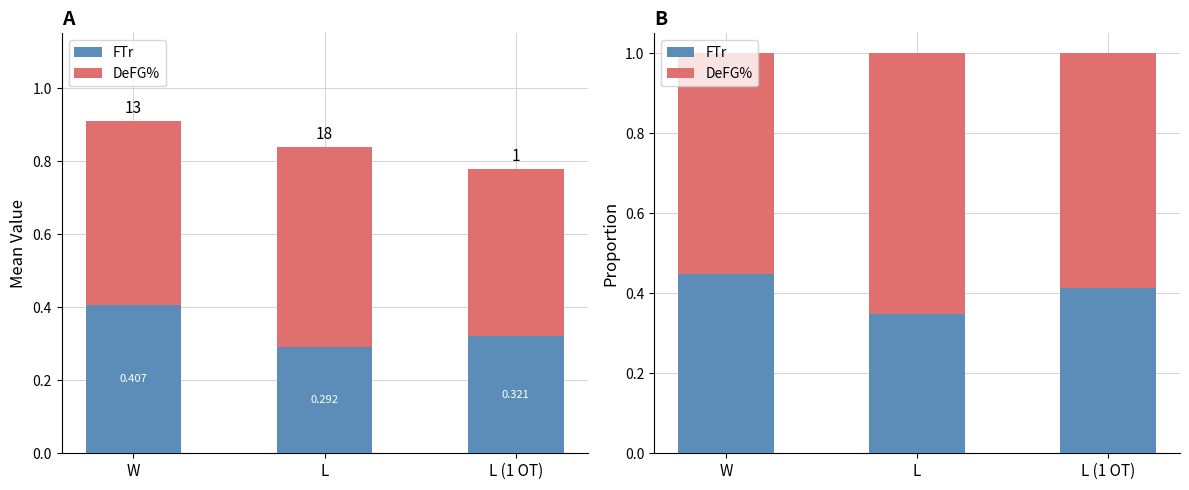

What are all the series names shown in the legend?

FTr, DeFG%